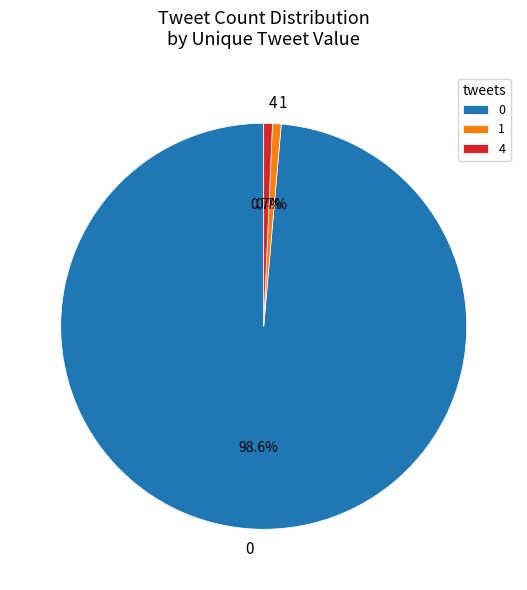

Does 1 account for over 50% of the chart?

No